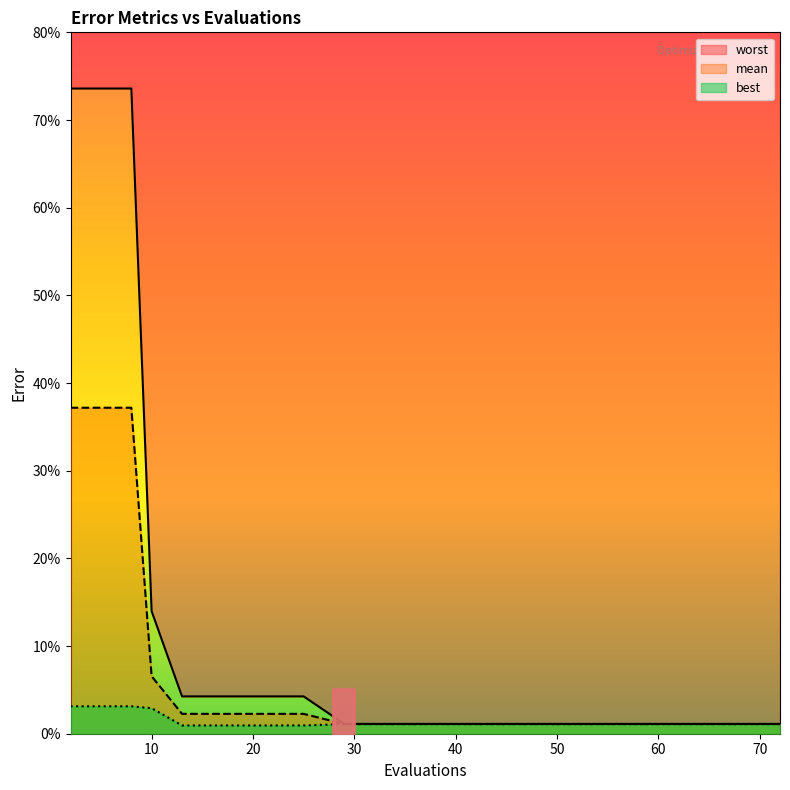

Rank the series at 60 from highest to lowest value.

worst, mean, best